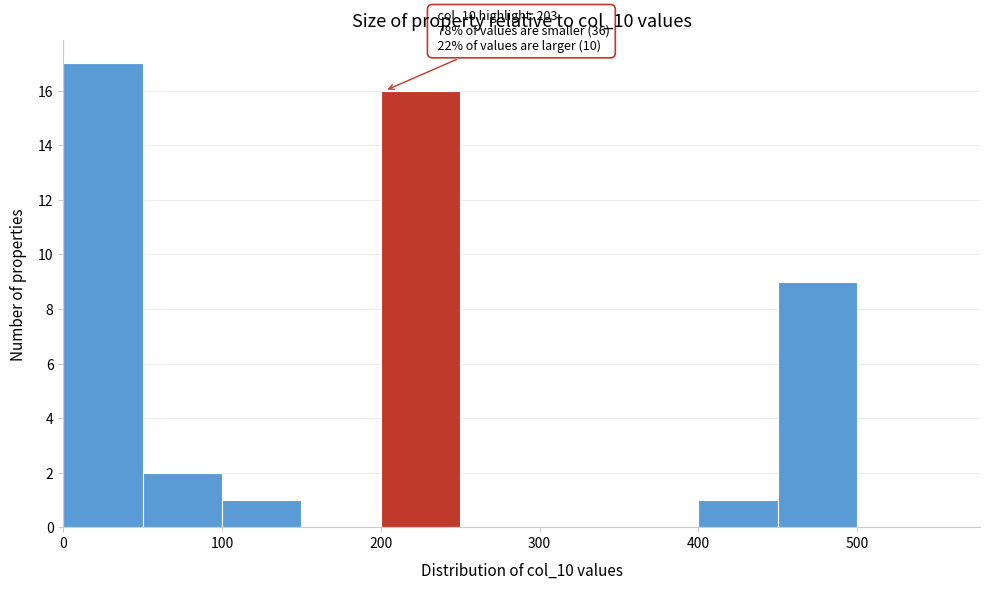

Which range on the x-axis has the tallest bar?

0 to 50